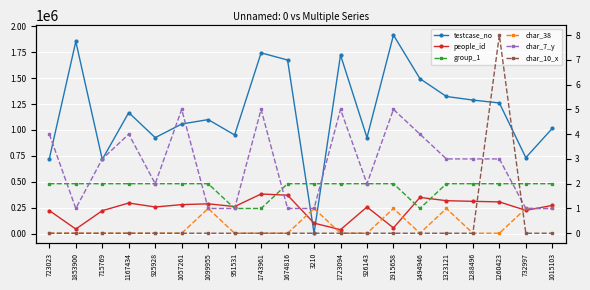

What is the greatest value displayed?

1915659